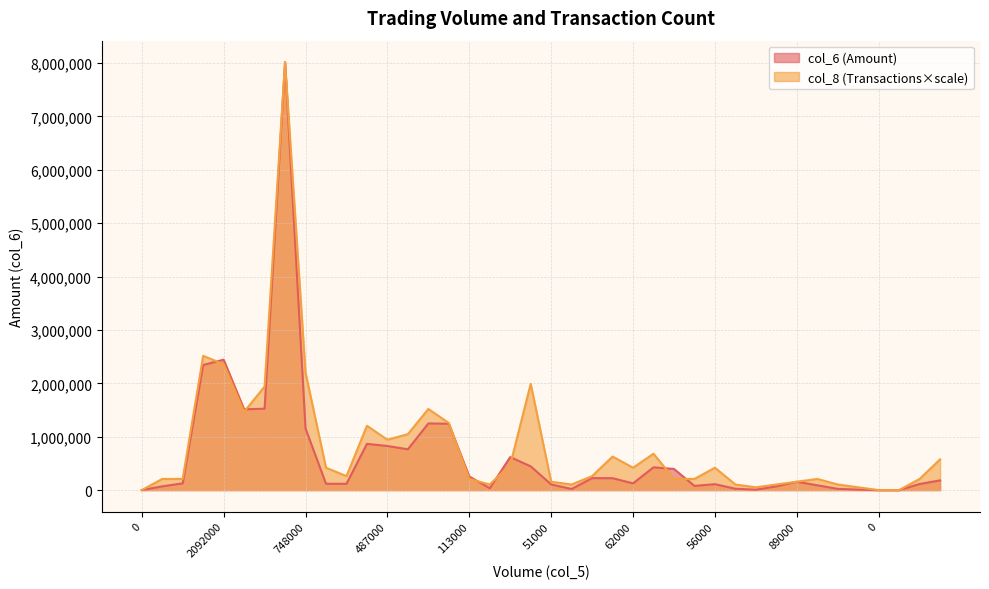

Between 121000 and 1177000, which is larger?

1177000